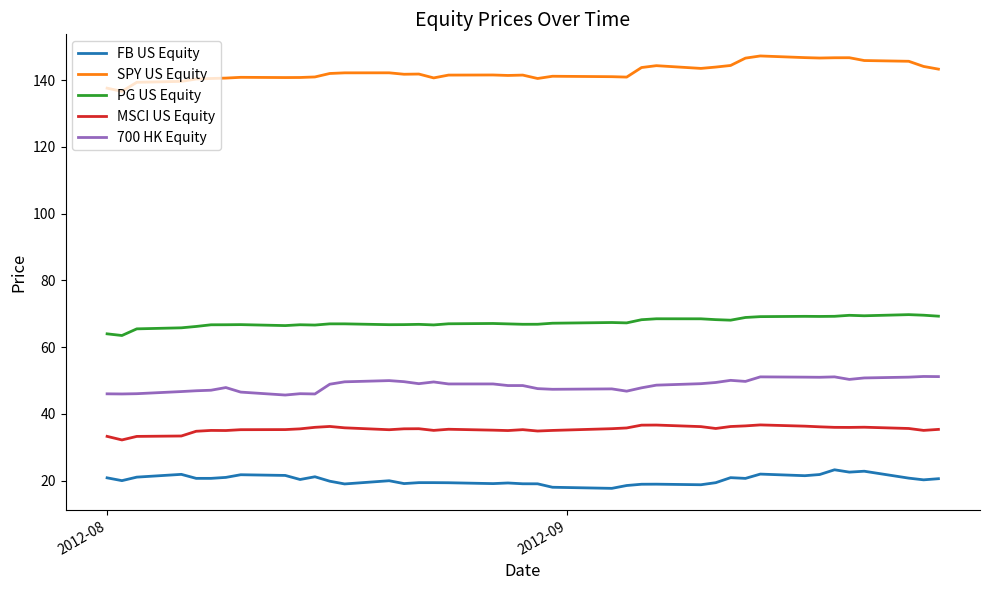

True or false: 700 HK Equity and SPY US Equity cross at least once.

False